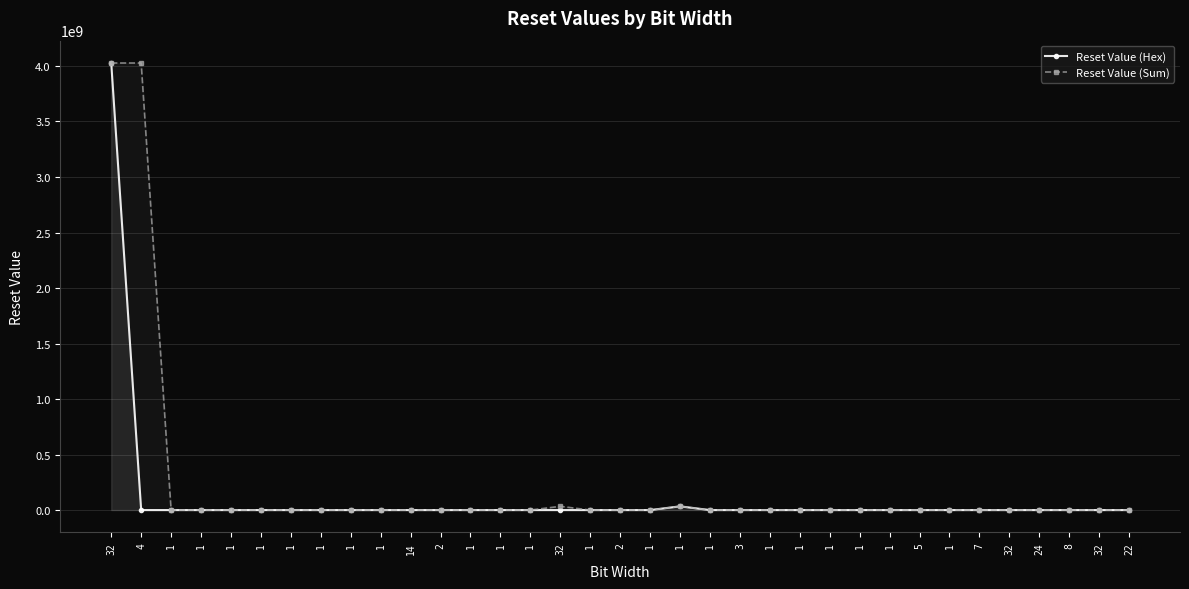

True or false: Reset Value (Sum) has more than 0 points higher than both neighbors.

True